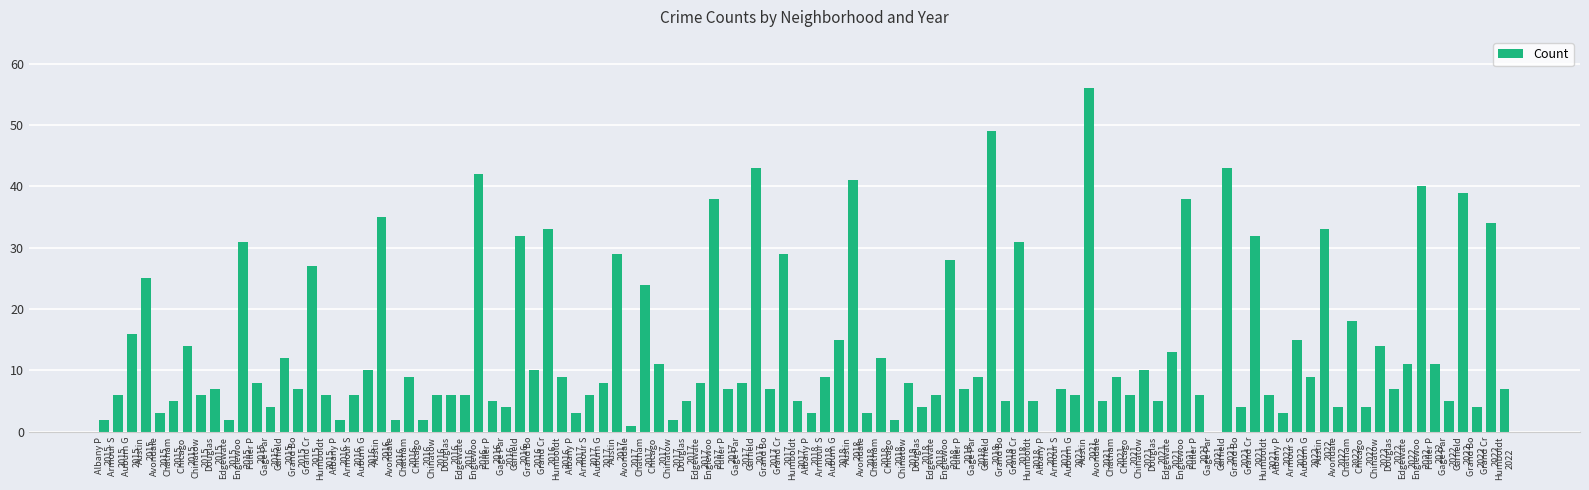

What is the greatest value displayed?

56